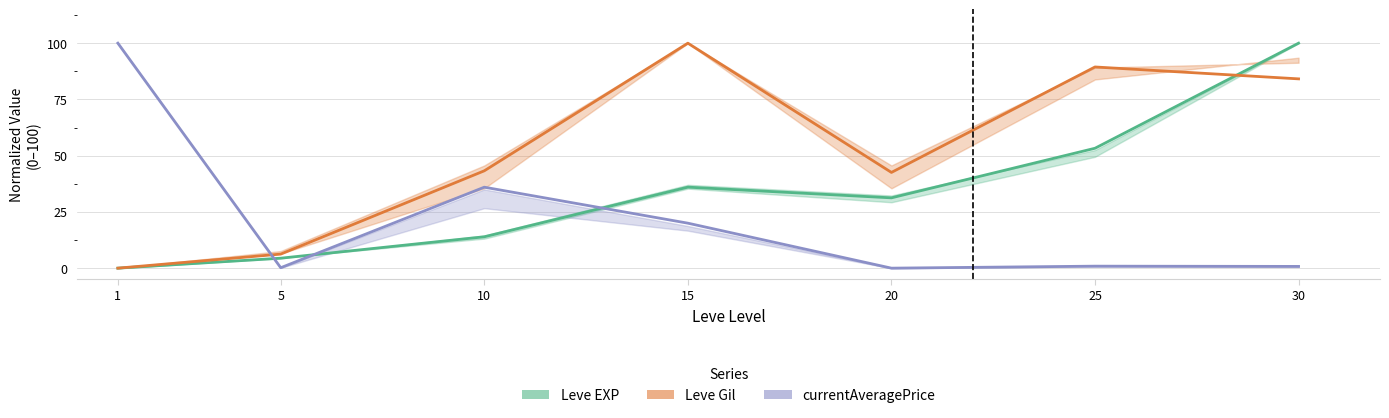

Rank the categories by currentAveragePrice value from lowest to highest.

20, 5, 30, 25, 15, 10, 1